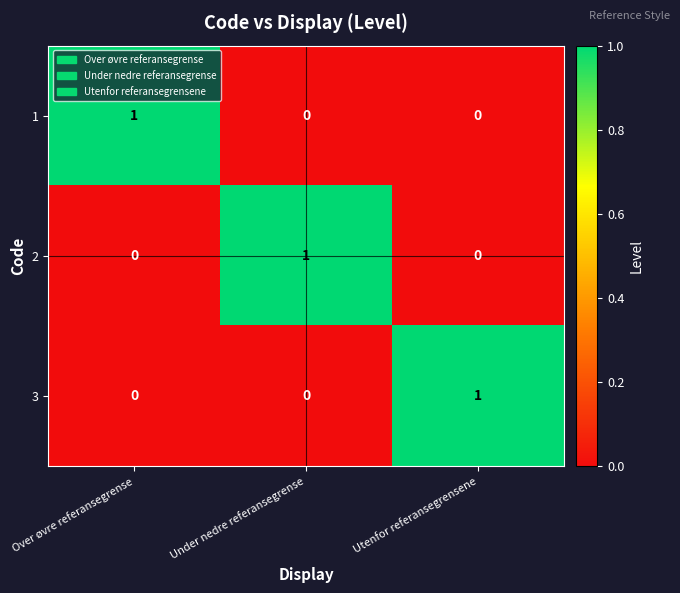

Count the 3 values in the range 0 to 1.

3